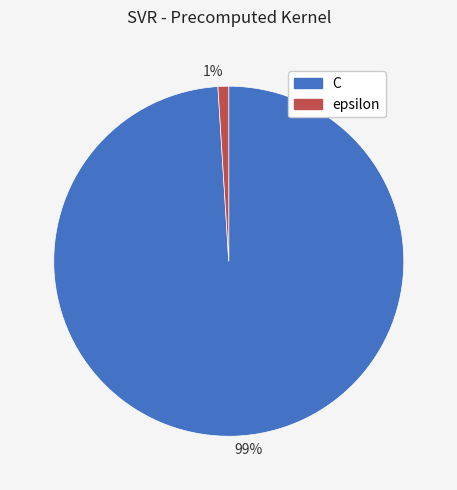

To the nearest percent, what is the difference between the largest and smallest slice percentages?

98%